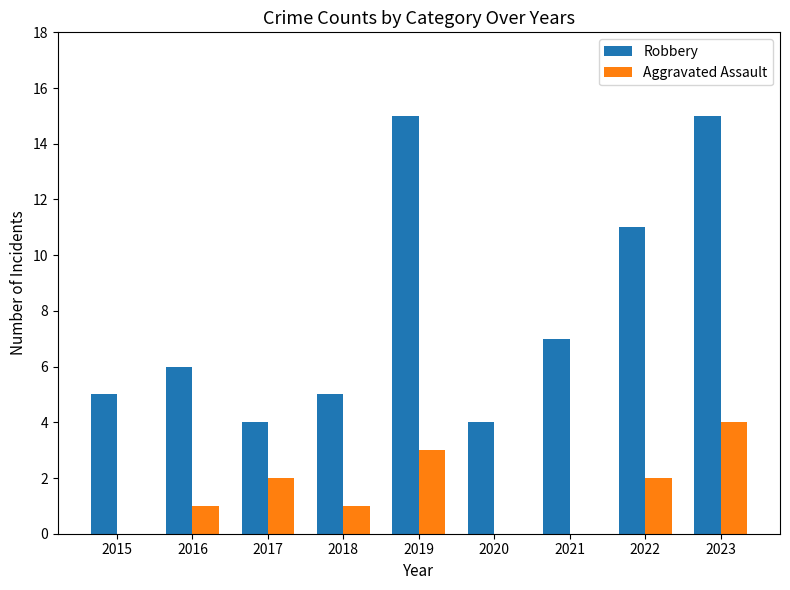

Is it true that Robbery equals 6 at 2016?

True